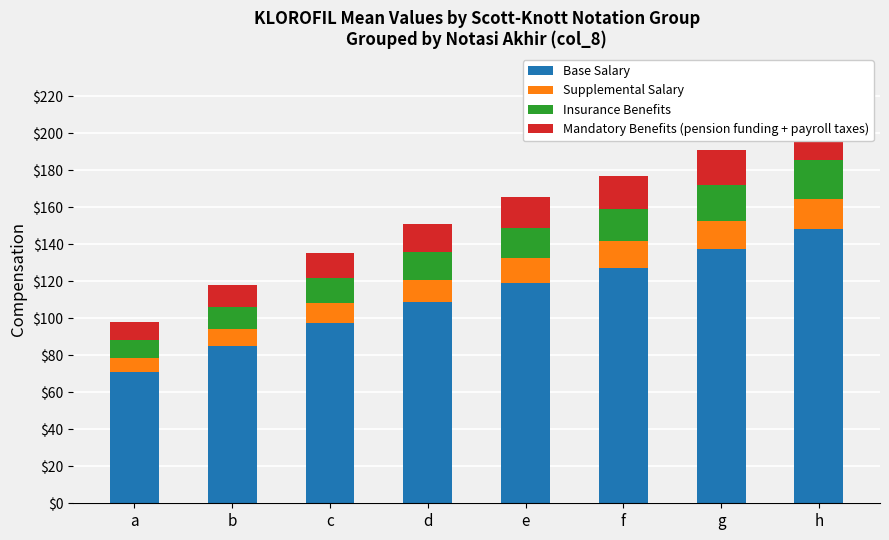

What is the average value of the Insurance Benefits series?

15.5